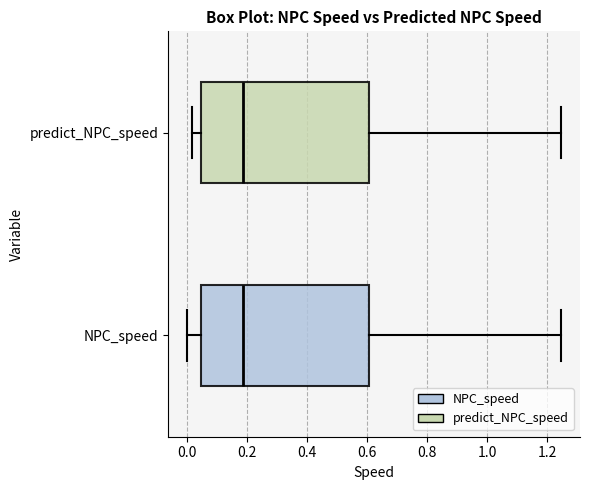

Reading bottom to top, transcribe this box plot: for each box, give where its median line is, the range the box spans, and where its two whiskers end, as read against the x-axis. The values are not printed on the chart, so give them approximately, as read against the axis.

NPC_speed: median 0.18, box 0.04 to 0.60, whiskers 0.00 to 1.24
predict_NPC_speed: median 0.18, box 0.04 to 0.60, whiskers 0.02 to 1.24